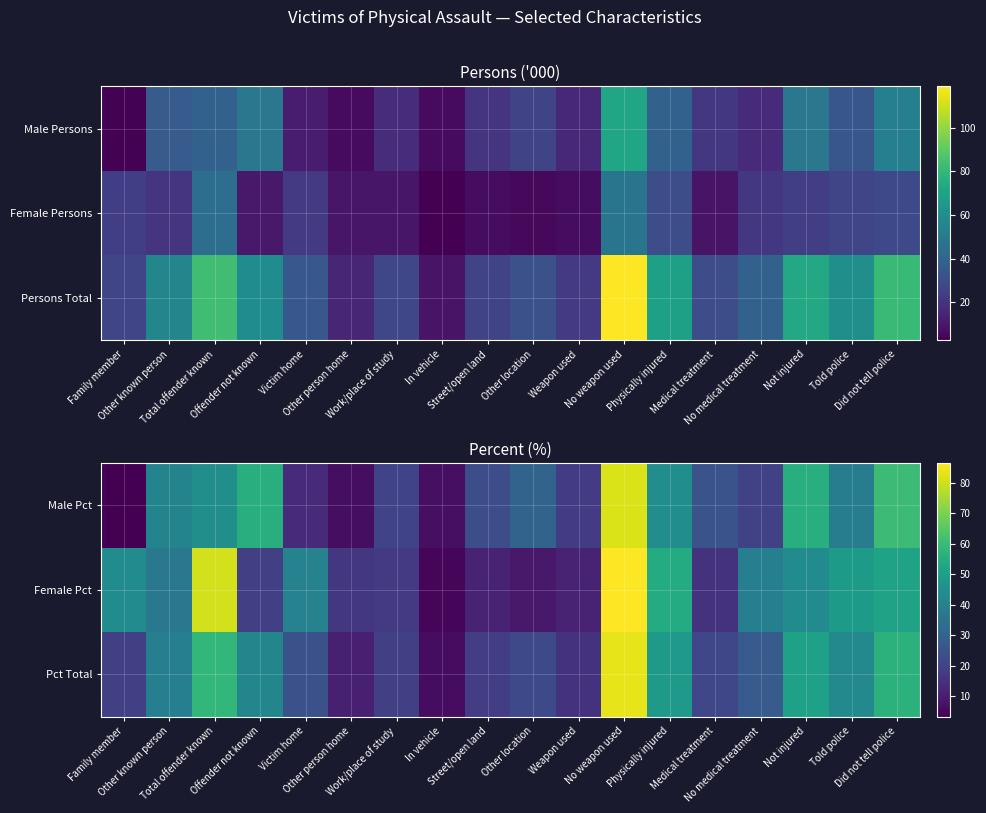

The Pct Total series shows 18.8 at Other person home. True or false?

False